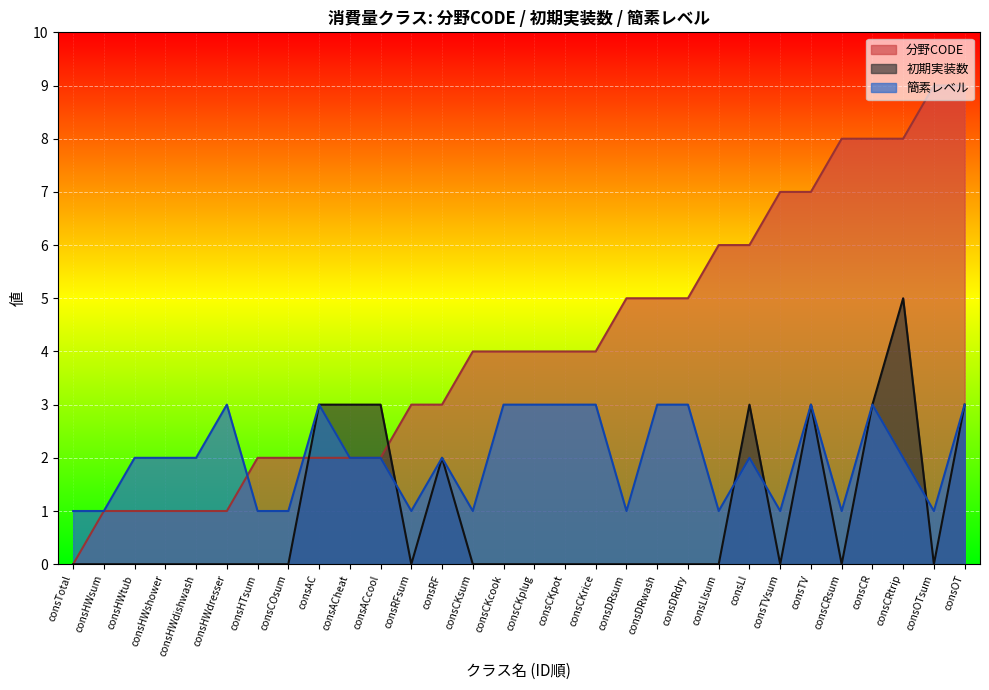

At how many categories does at least one series exceed 0?

30